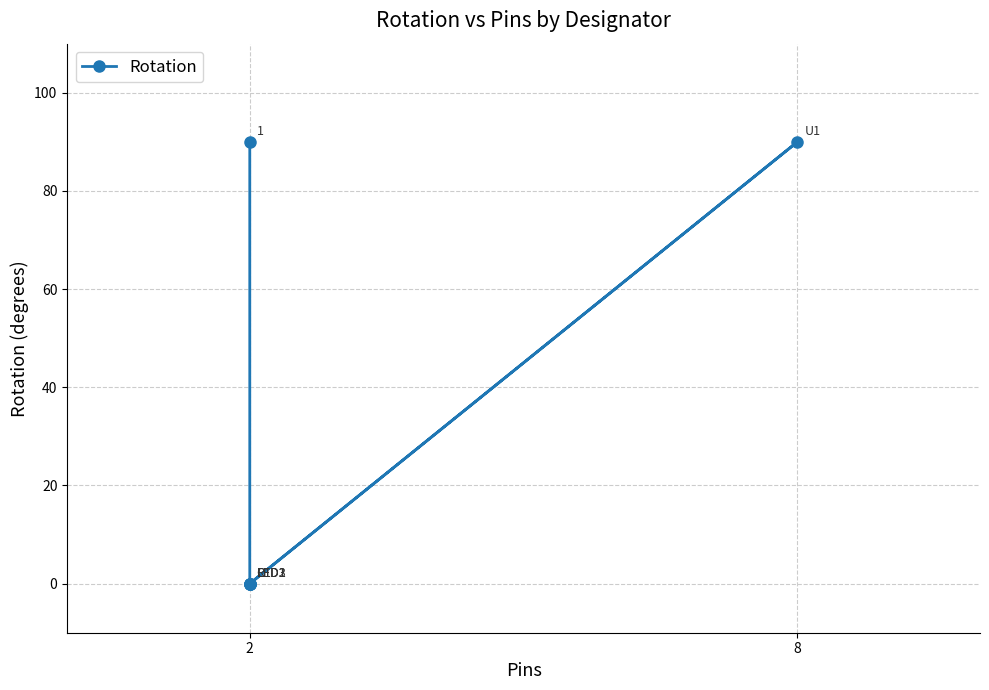

What is the label of the 3rd point from the right?

8